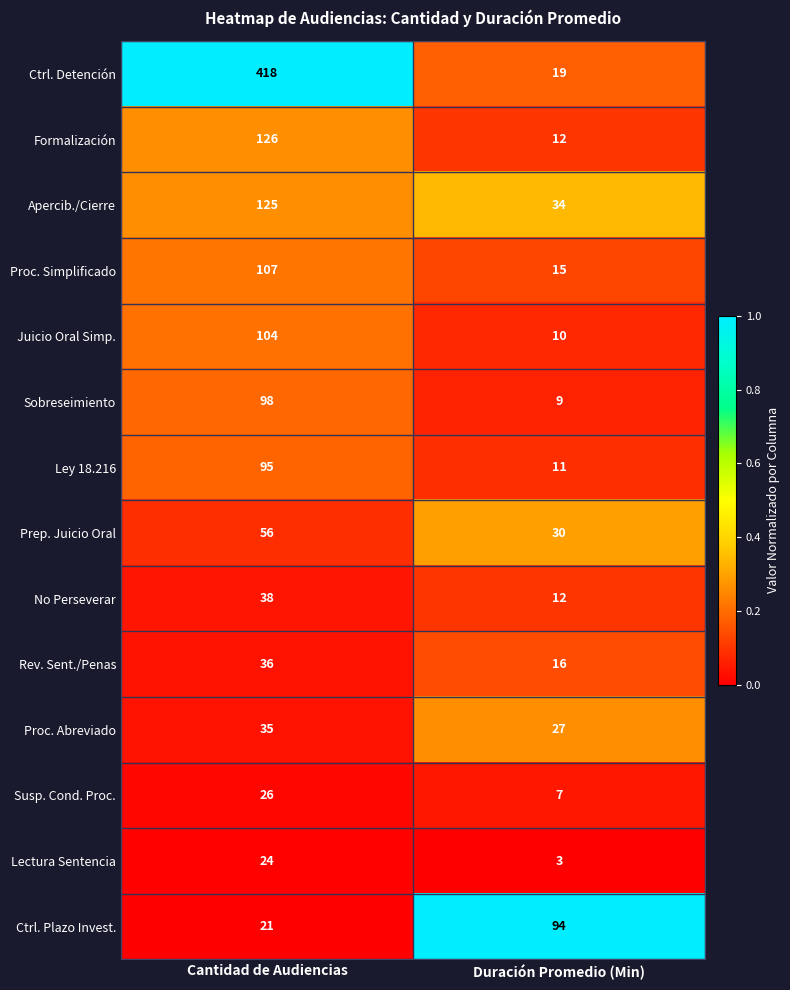

At which label is Ctrl. Plazo Invest. closest to 57?

Cantidad de Audiencias